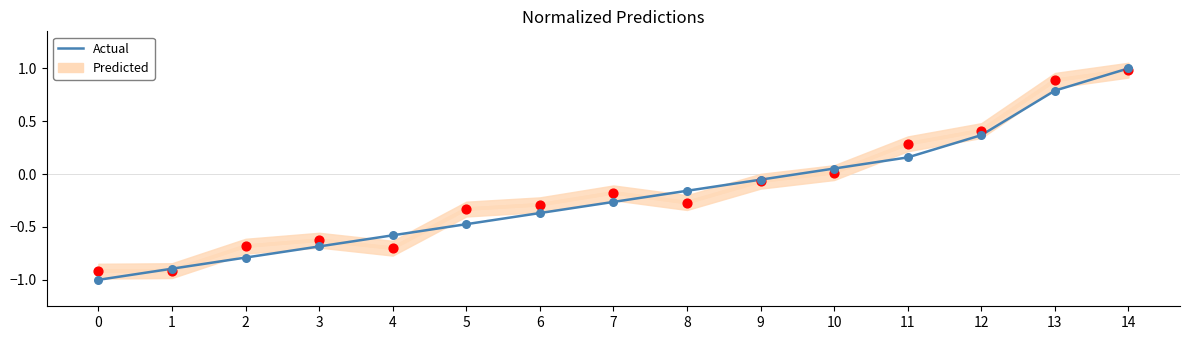

What is the total value across all series at 1?

-1.8